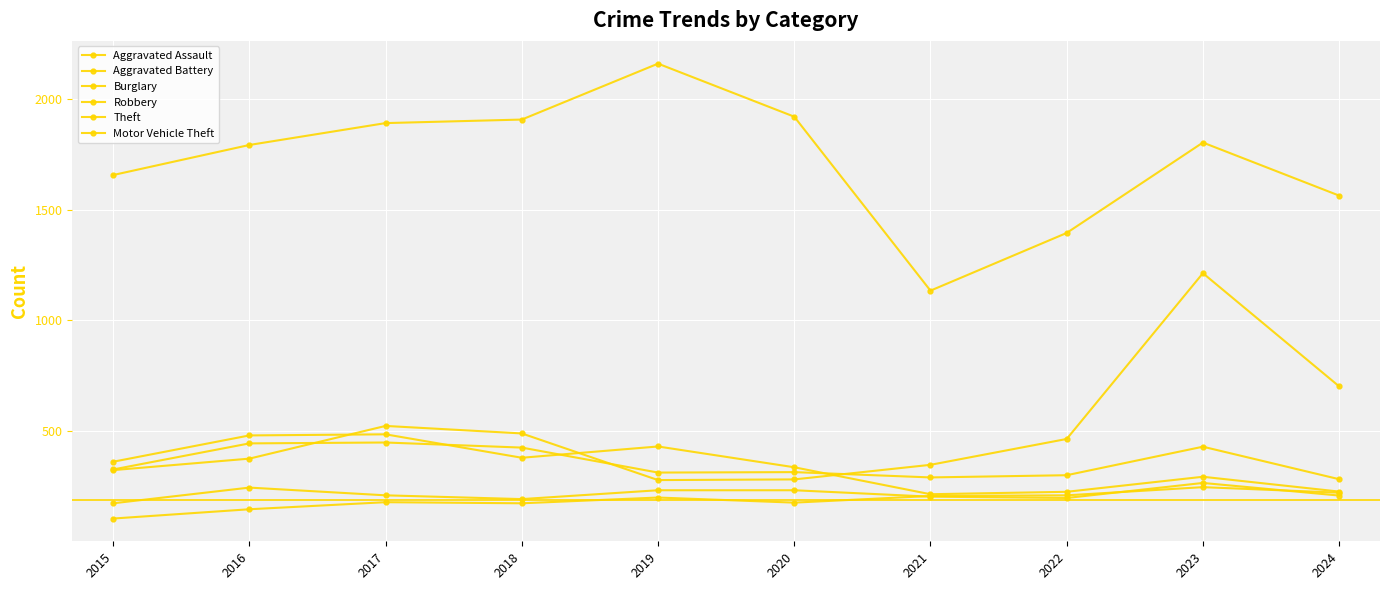

In Theft, how many points are lower than both neighbors (excluding endpoints)?

1